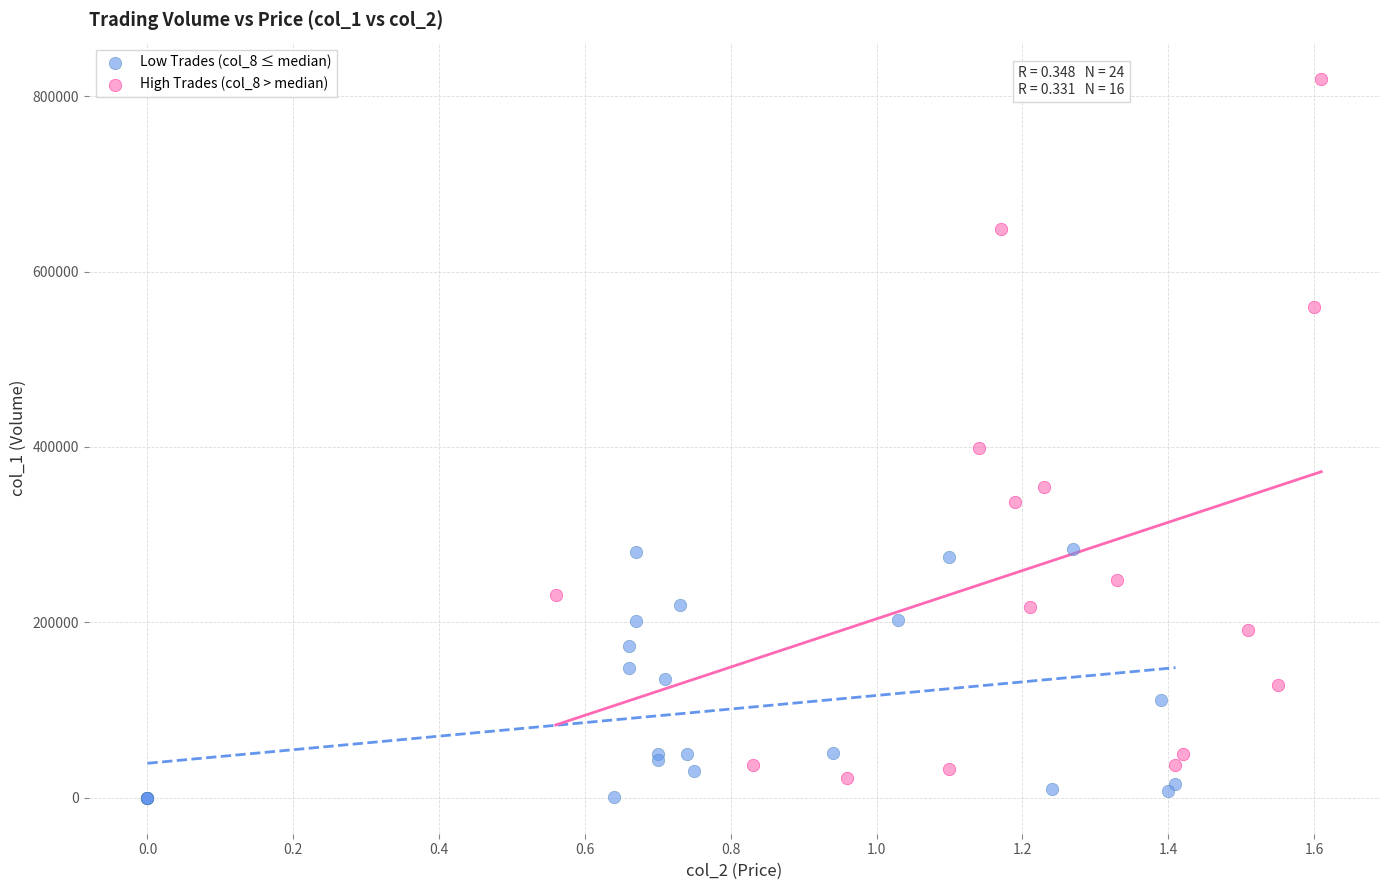

Which series has the largest Y range (max minus min)?

High Trades (col_8 > median)